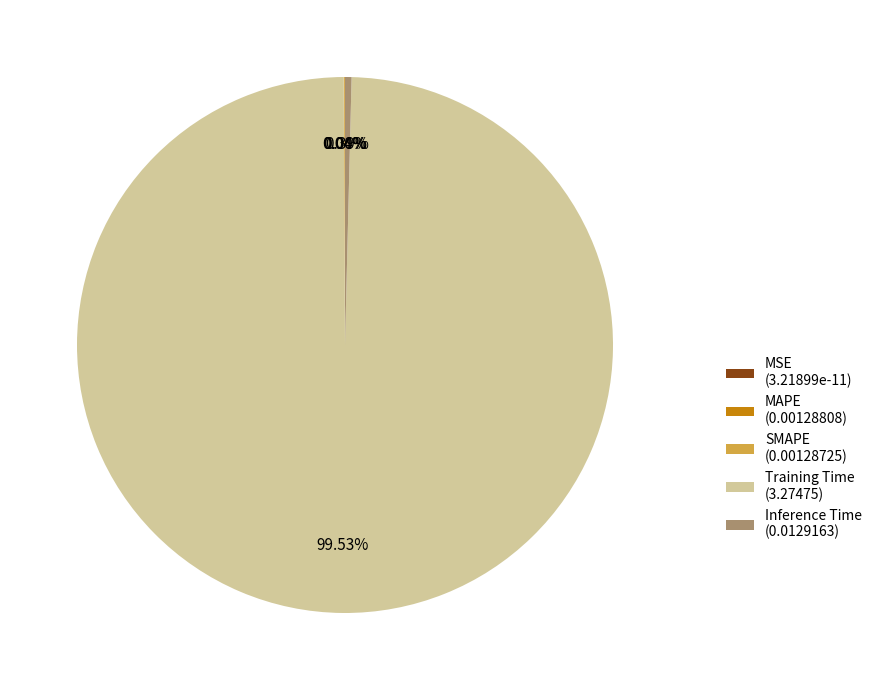

Is there any slice that represents more than half of the pie?

Yes